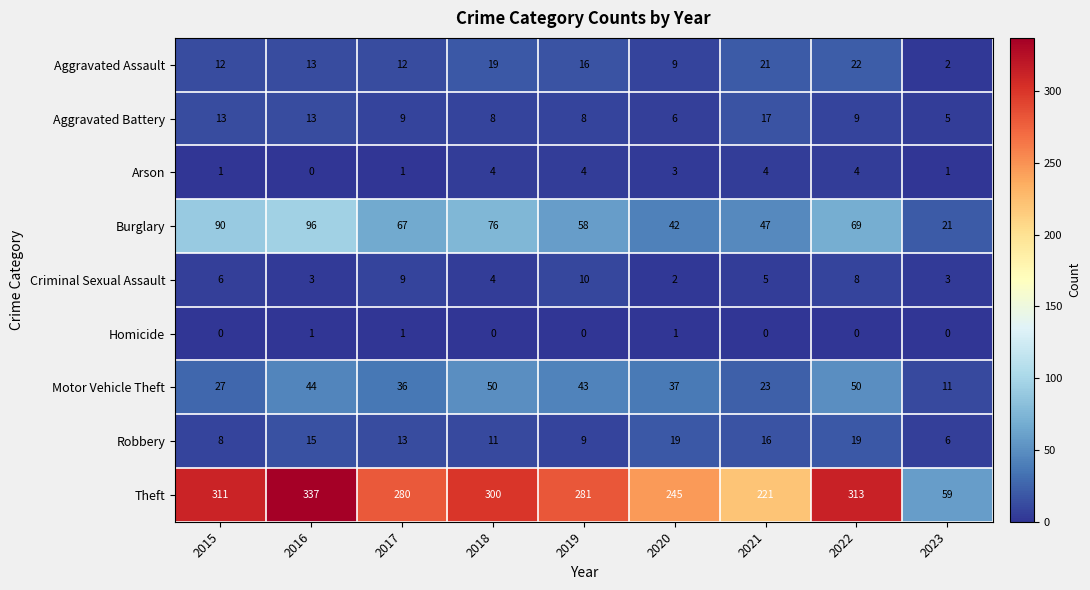

Which series has the largest total across all categories?

Theft